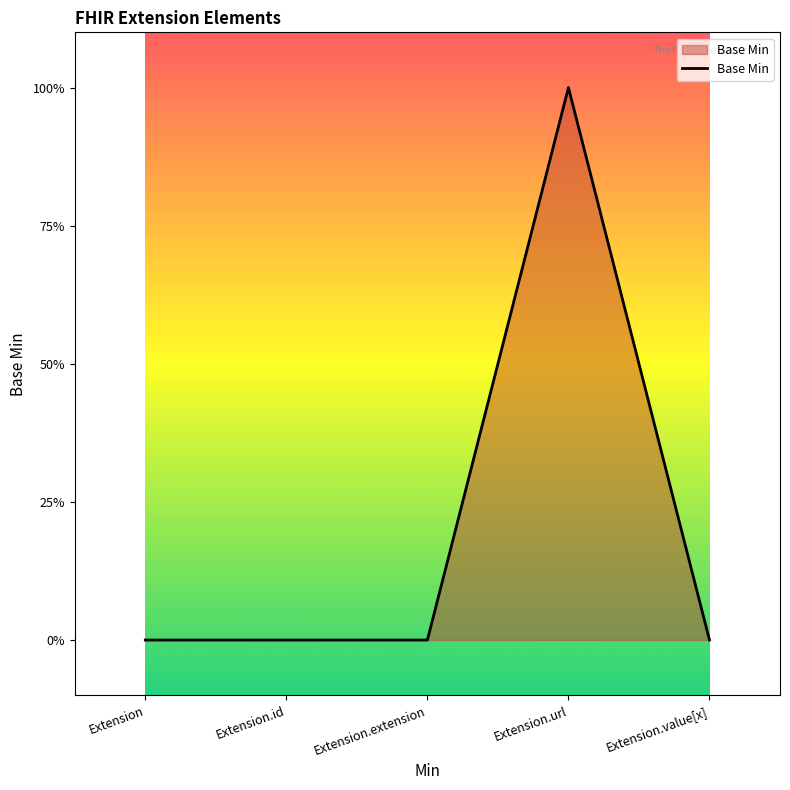

Reading left to right, list all the values displayed in this chart.

Extension=0	Extension.id=0	Extension.extension=0	Extension.url=1	Extension.value[x]=0